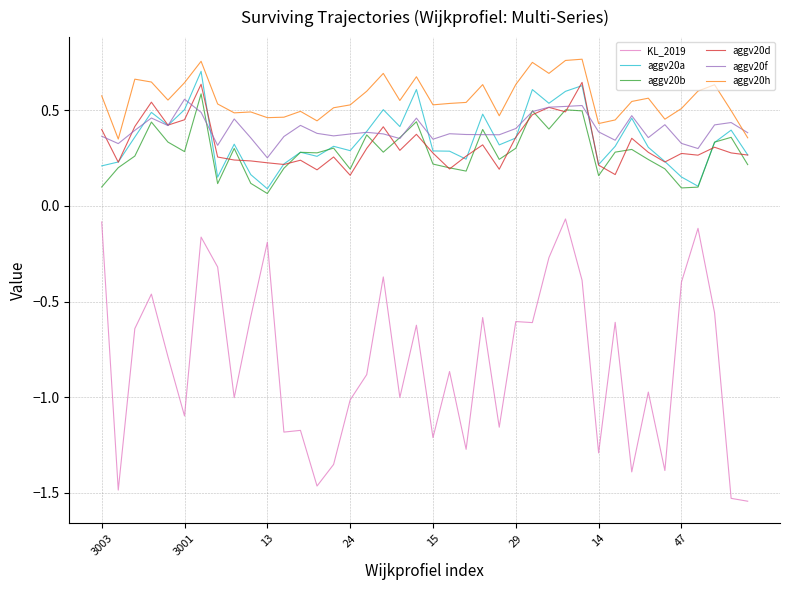

Which series has the largest total across all categories?

aggv20h